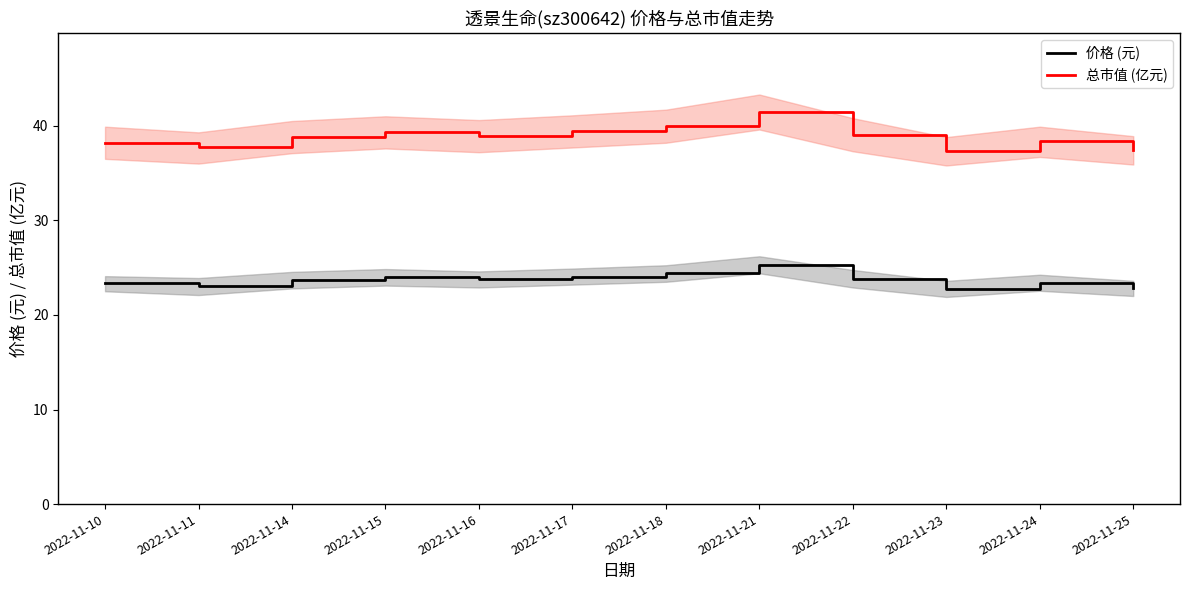

True or false: 总市值 (亿元) and 价格 (元) intersect in this chart.

False